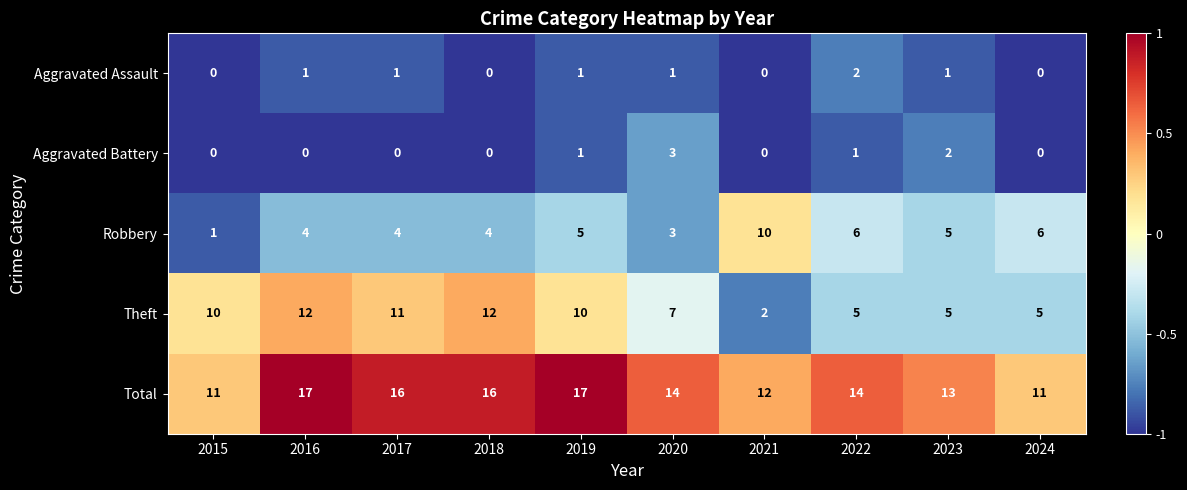

What is the difference between the maximum and minimum values in the Aggravated Battery series?

3